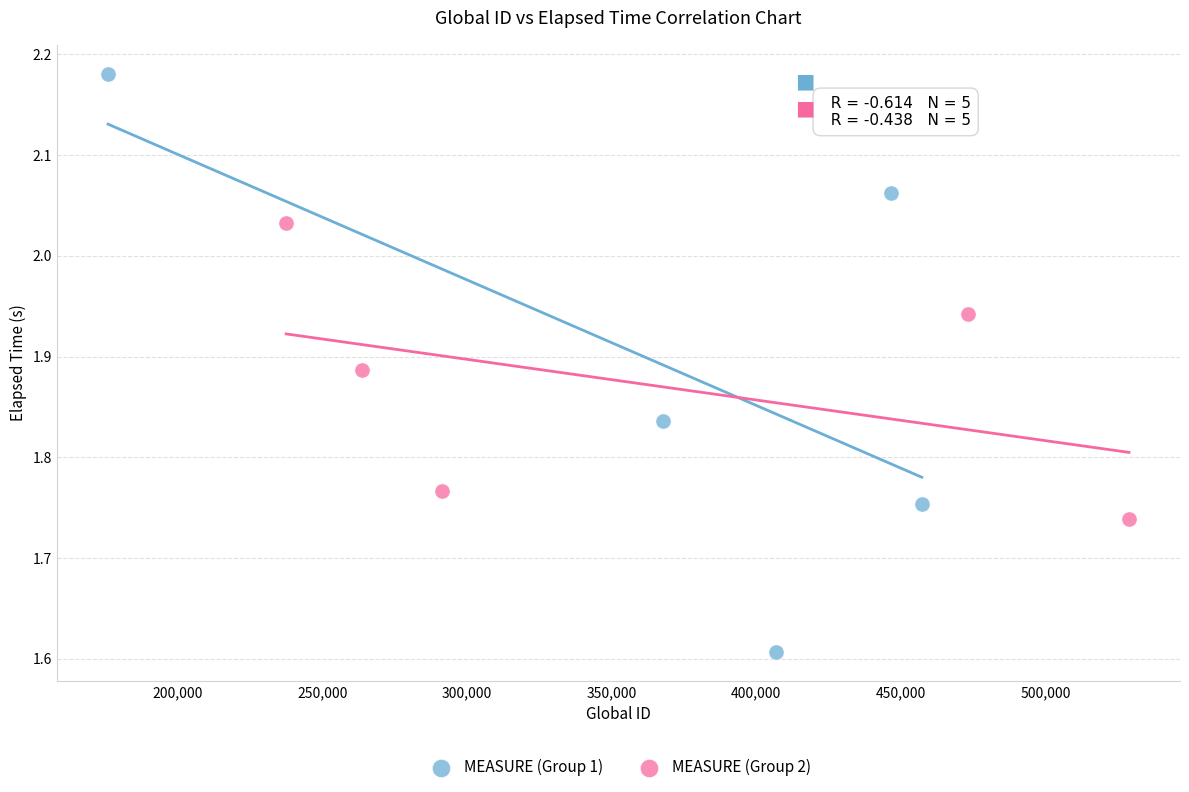

Which series reaches the minimum Y coordinate?

MEASURE (Group 1)